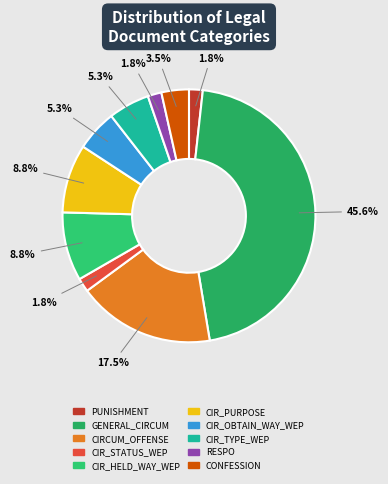

Count the number of slices in the pie.

10